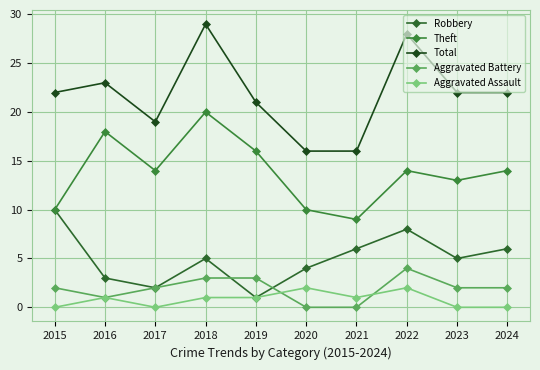

True or false: Total has a value of 35 at 2023.

False